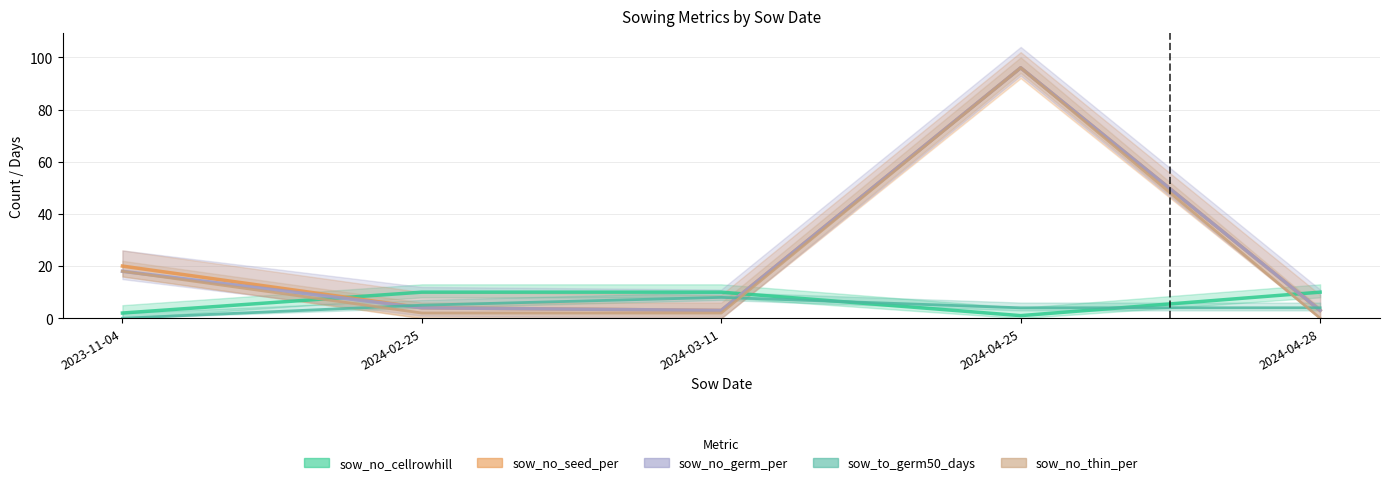

What is the label of the 3rd point from the right?

2024-03-11